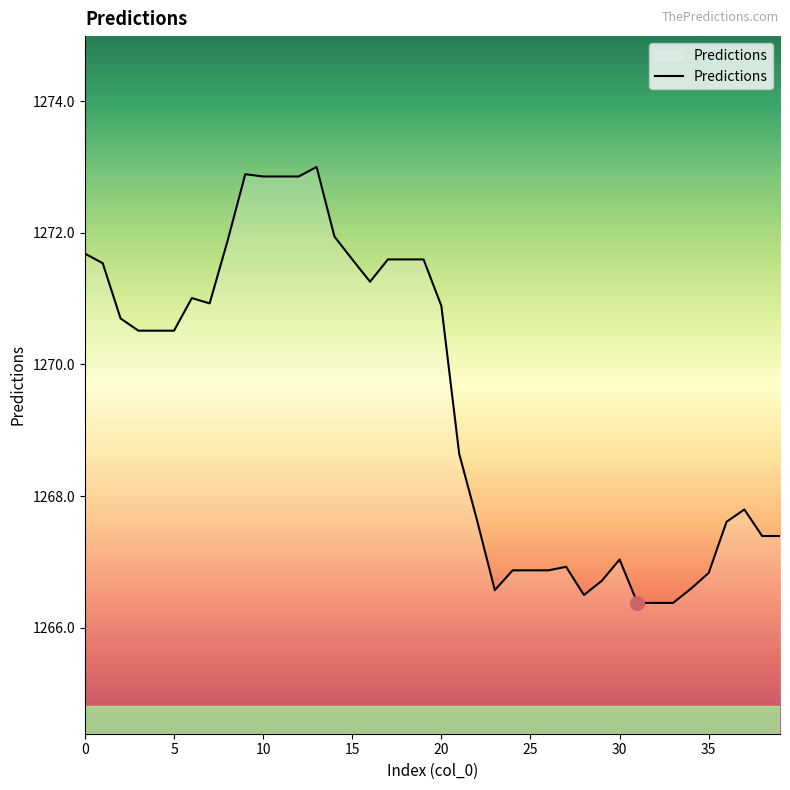

What is the difference between the maximum and minimum values?

6.6